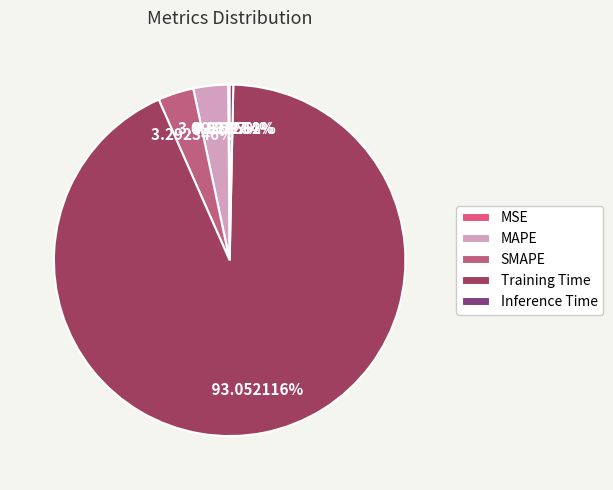

To the nearest percent, what is the average slice percentage?

20%